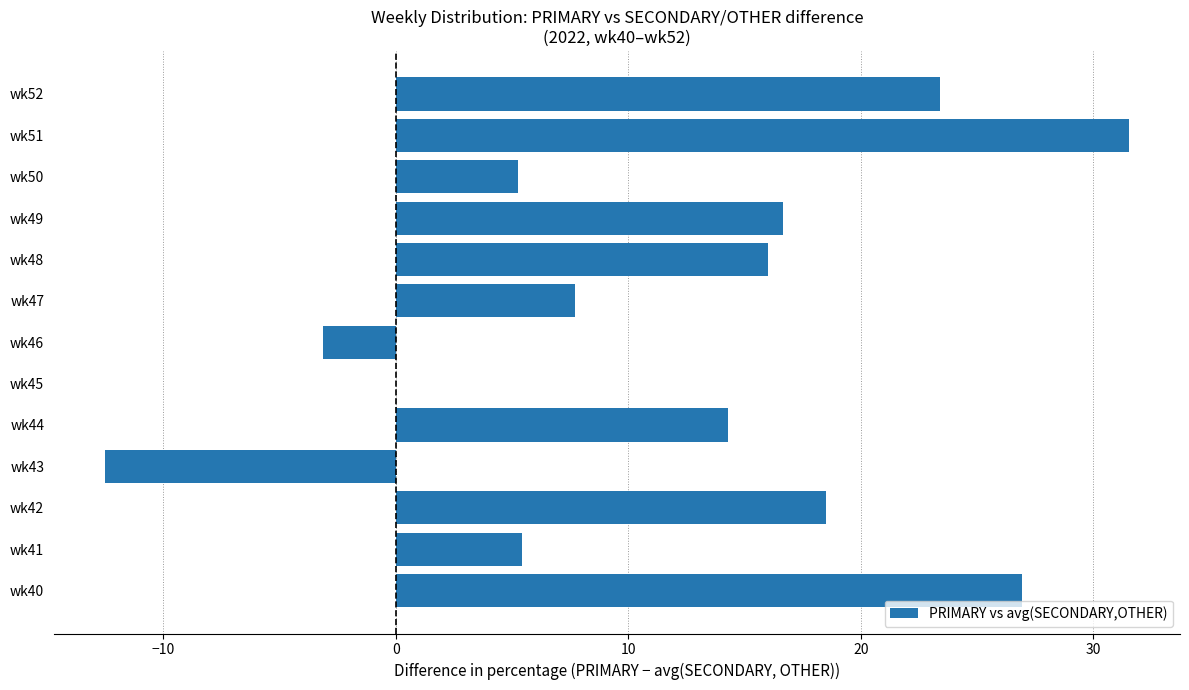

What is the sum of all values?

150.0